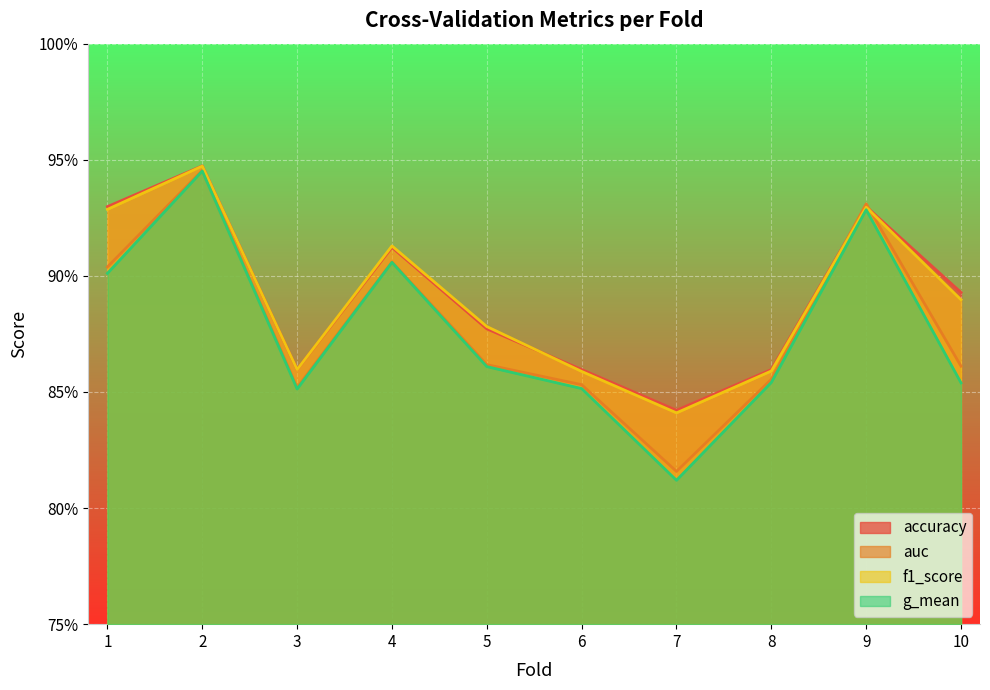

Count the number of data series in this chart.

4